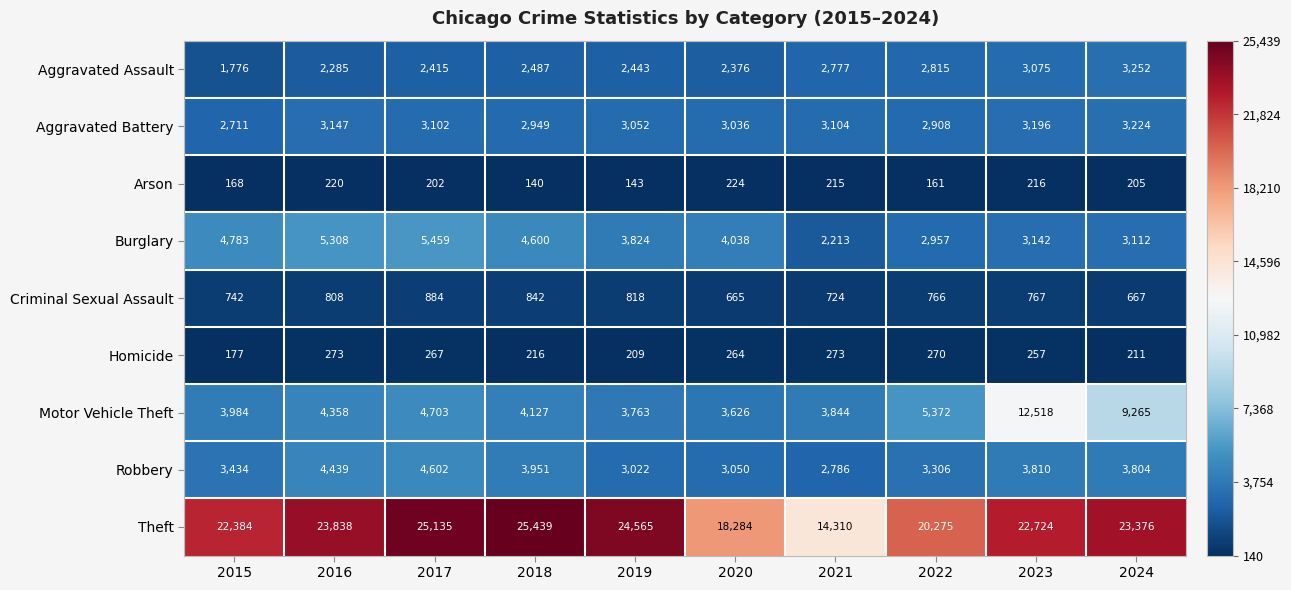

List the series in order of their peak value, lowest first.

Arson, Homicide, Criminal Sexual Assault, Aggravated Battery, Aggravated Assault, Robbery, Burglary, Motor Vehicle Theft, Theft